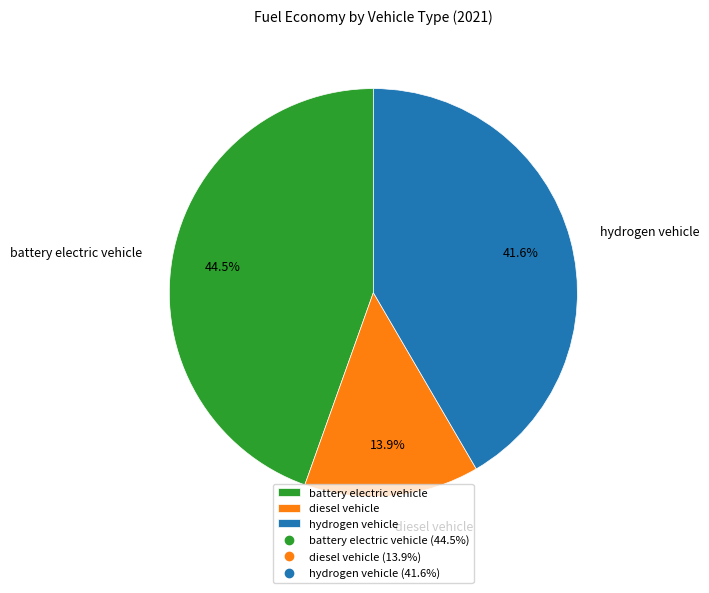

Which slice is the largest?

battery electric vehicle